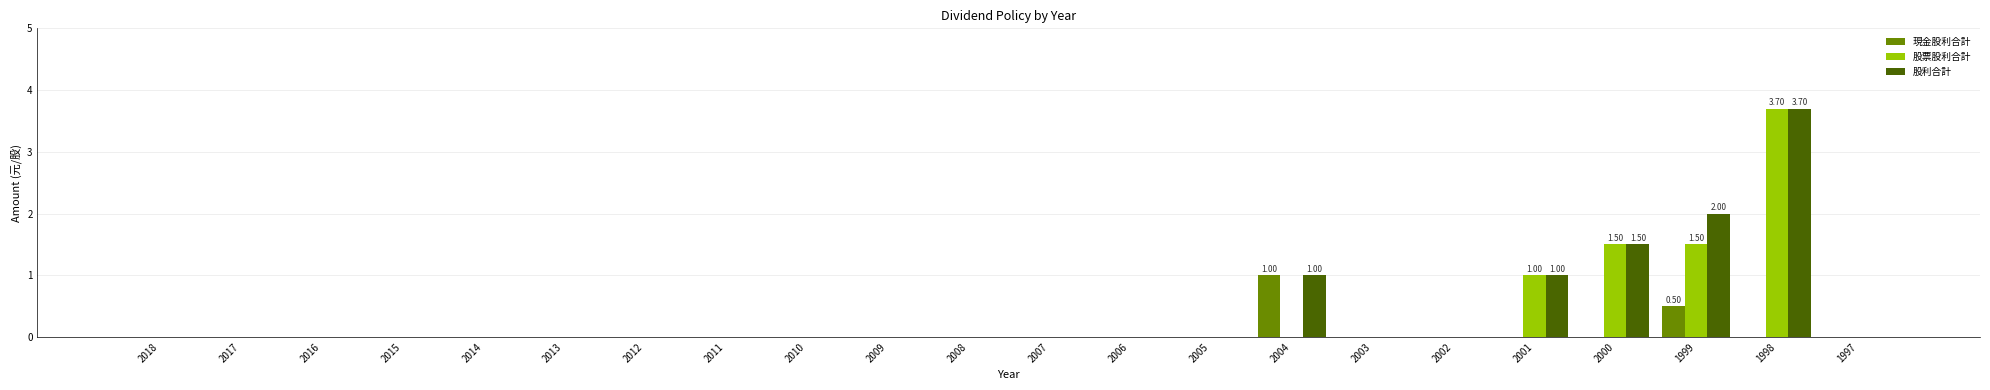

At which label does 股利合計 reach its peak?

1998